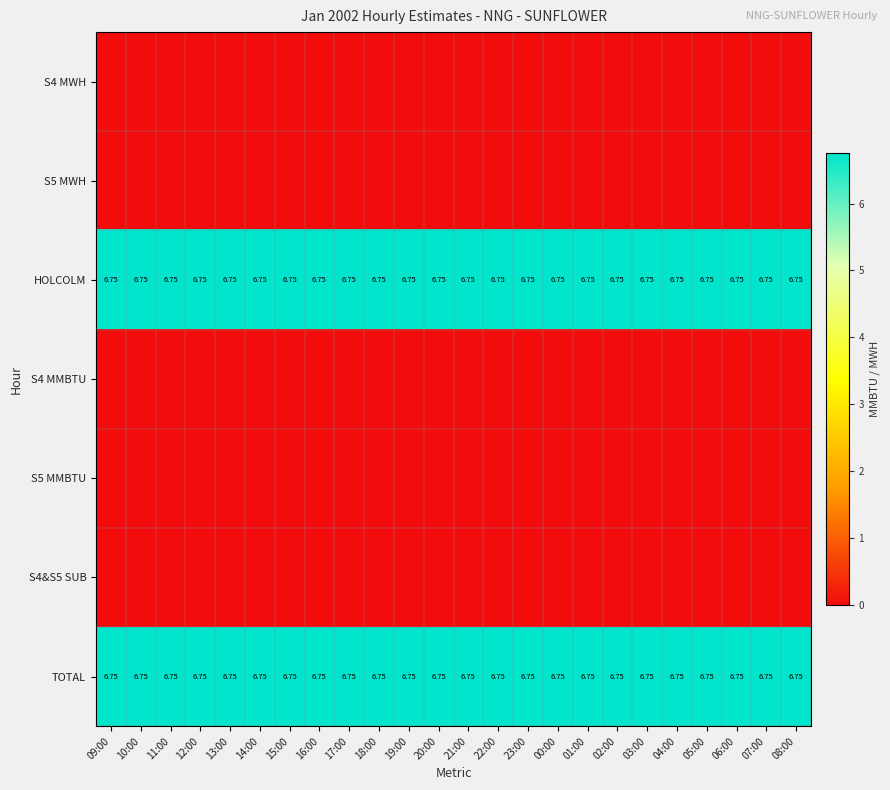

Which series has the widest spread of values?

S4 MWH